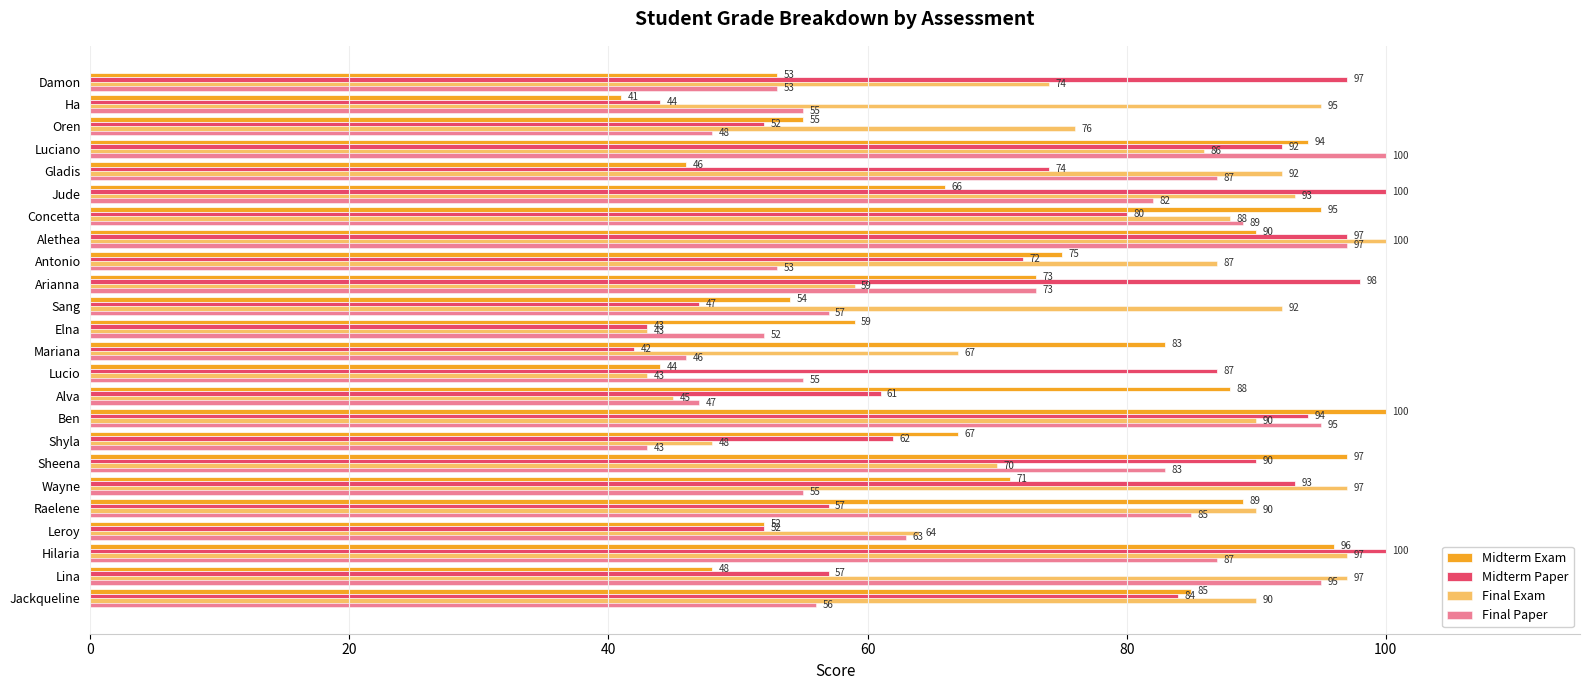

Rank the series by their maximum value, from highest to lowest.

Midterm Exam, Midterm Paper, Final Exam, Final Paper